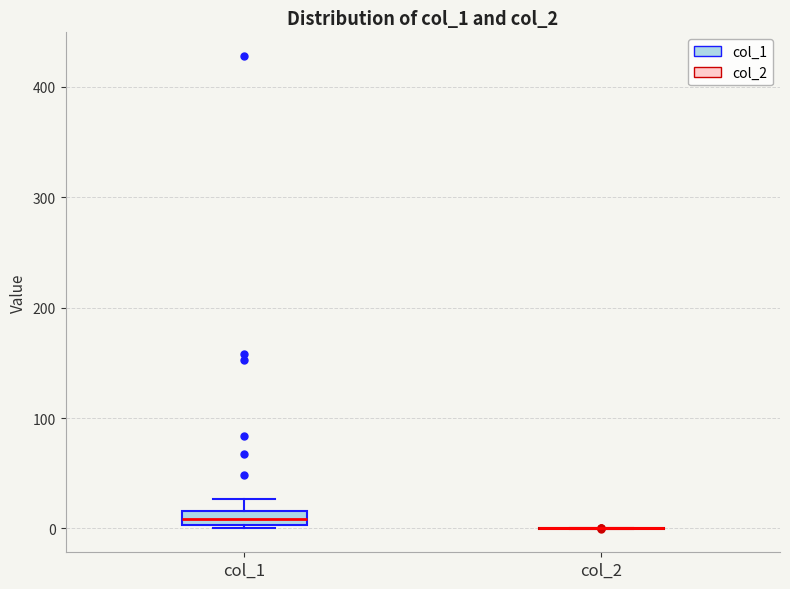

Where does the upper whisker of the box for col_1 end on the y-axis? The values are not printed on the chart, so give them approximately, as read against the axis.

30